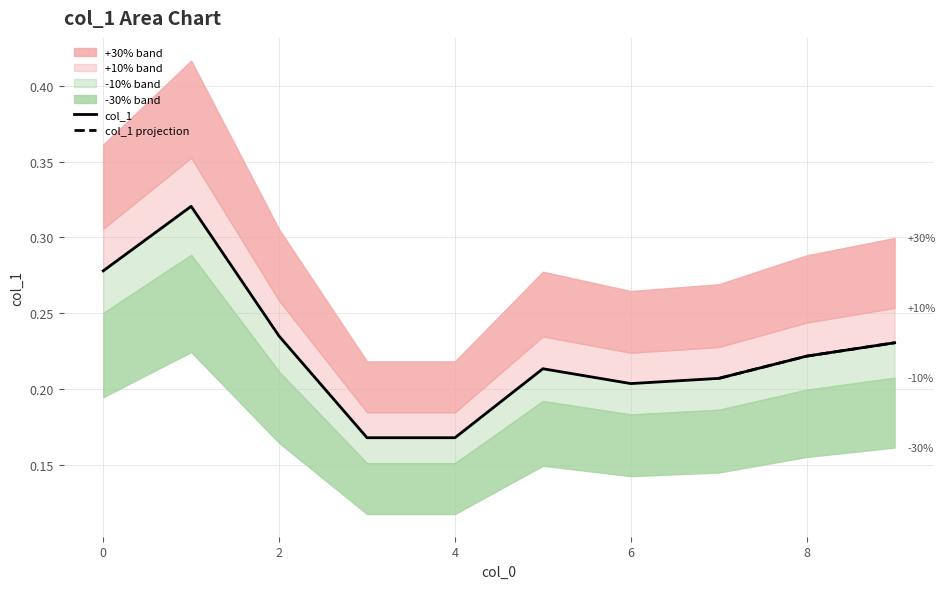

How many interior local valleys (lower than both neighbors) does the data have?

1